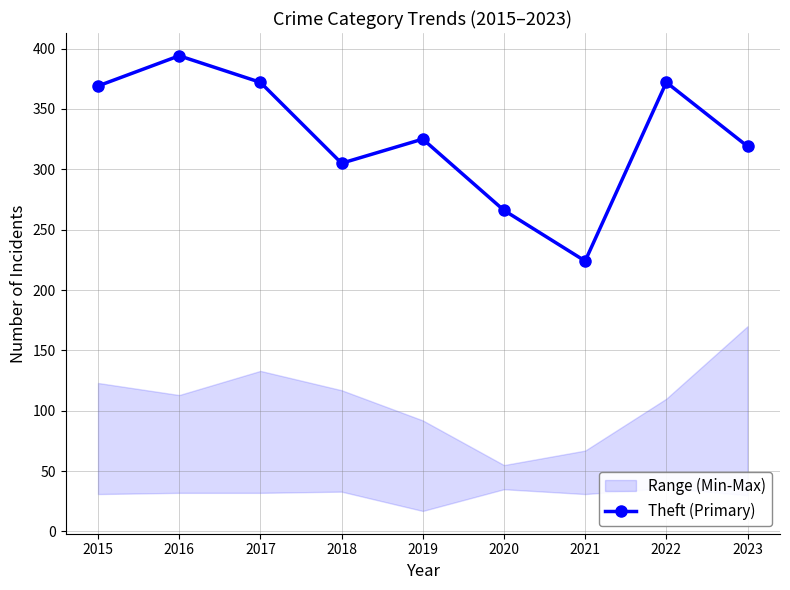

The value at 2017 is 160. True or false?

False